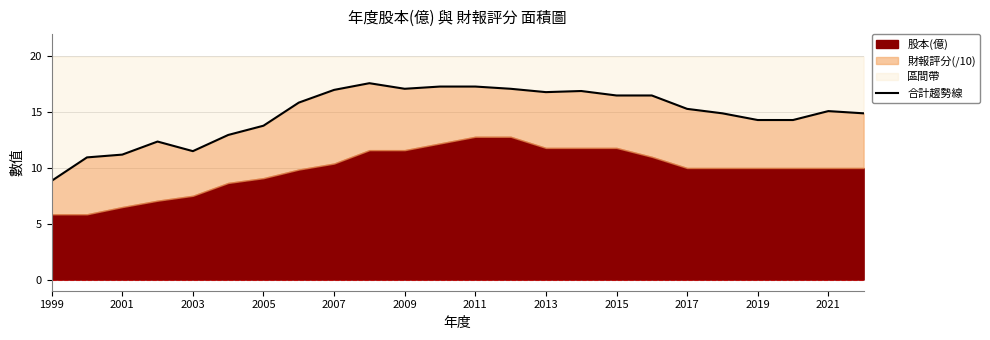

What position from the left is 1999?

1